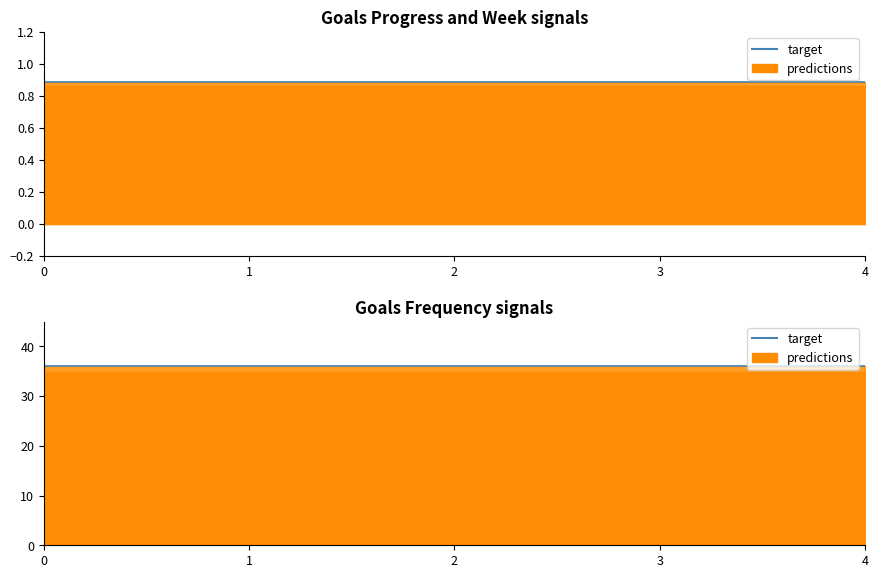

Does the chart have visible grid lines?

No